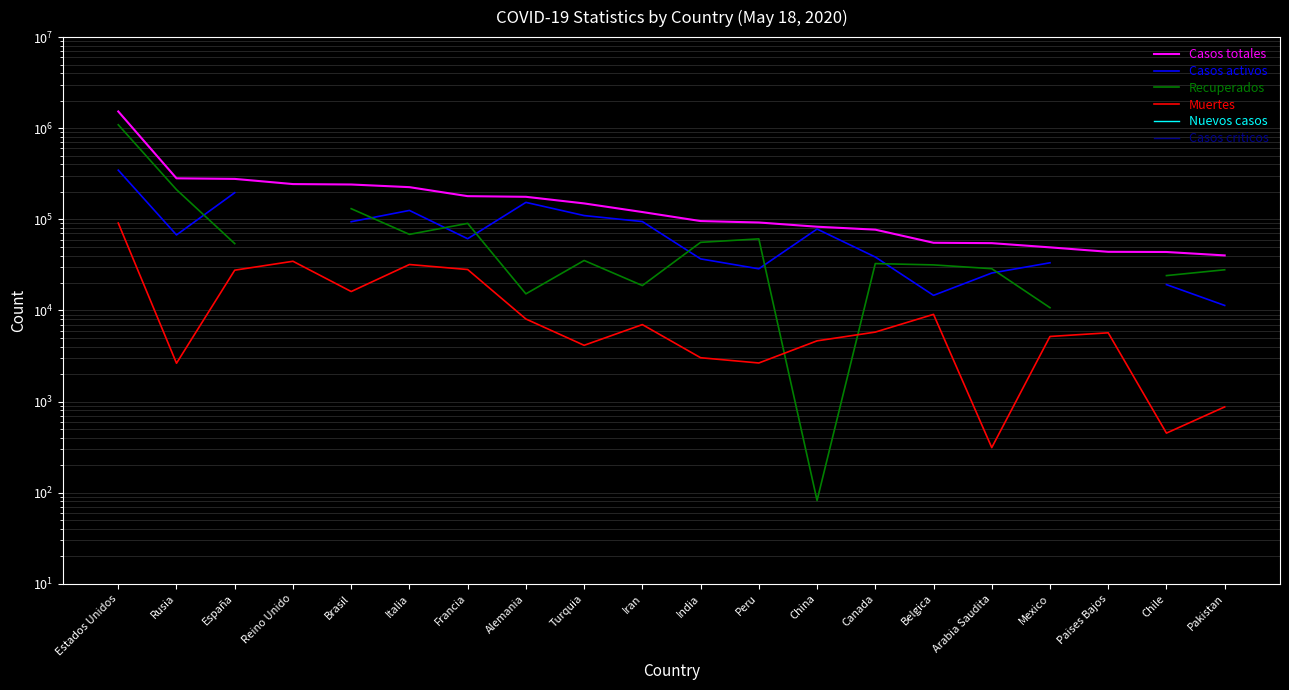

What is the greatest value displayed?

1527664.0